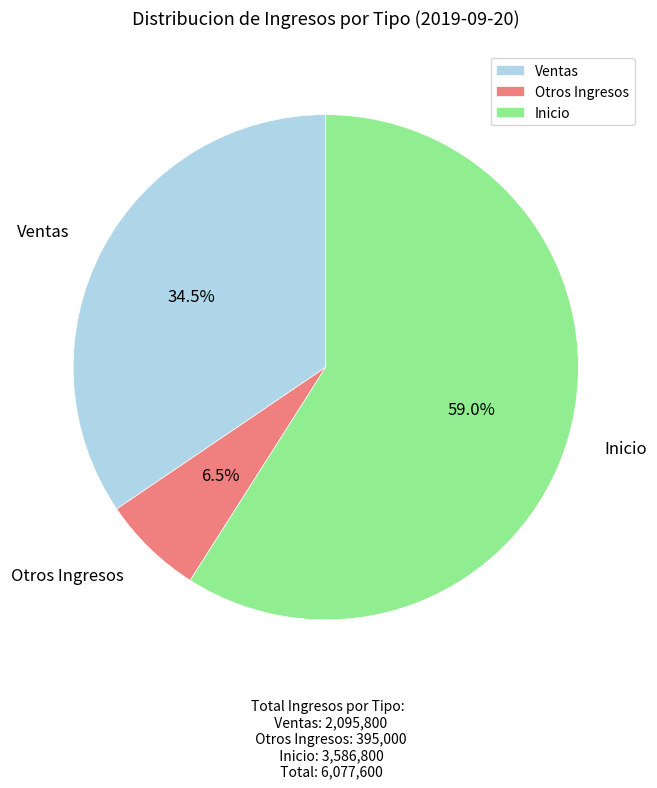

What percentage is NOT represented by Otros Ingresos?

93.5%